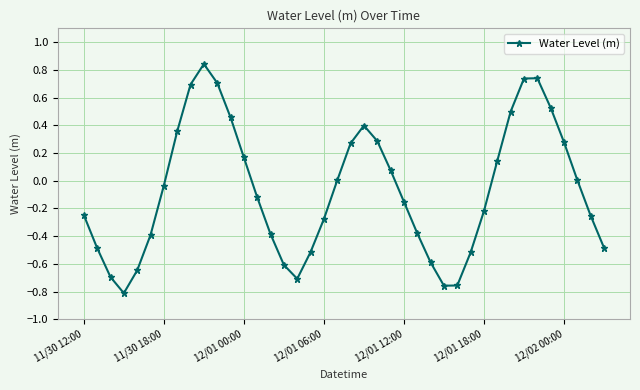

What is the sum of all values?

-2.8